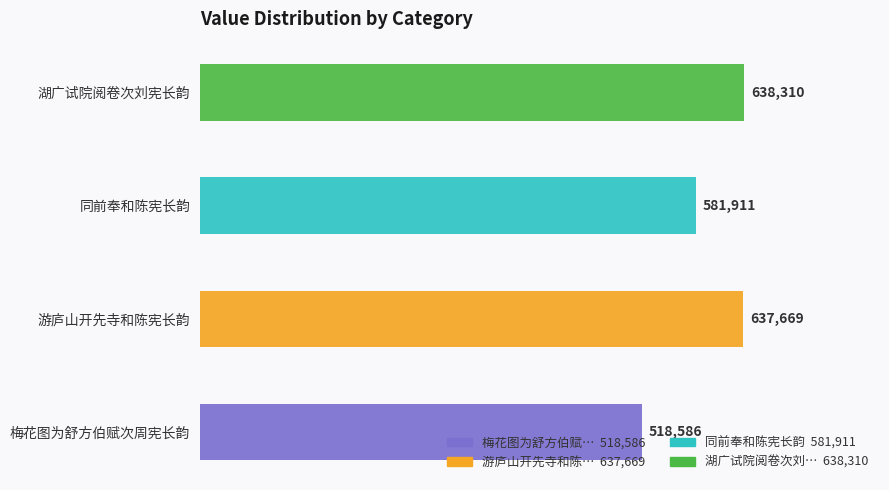

What is the label of the 3rd bar from the left?

同前奉和陈宪长韵